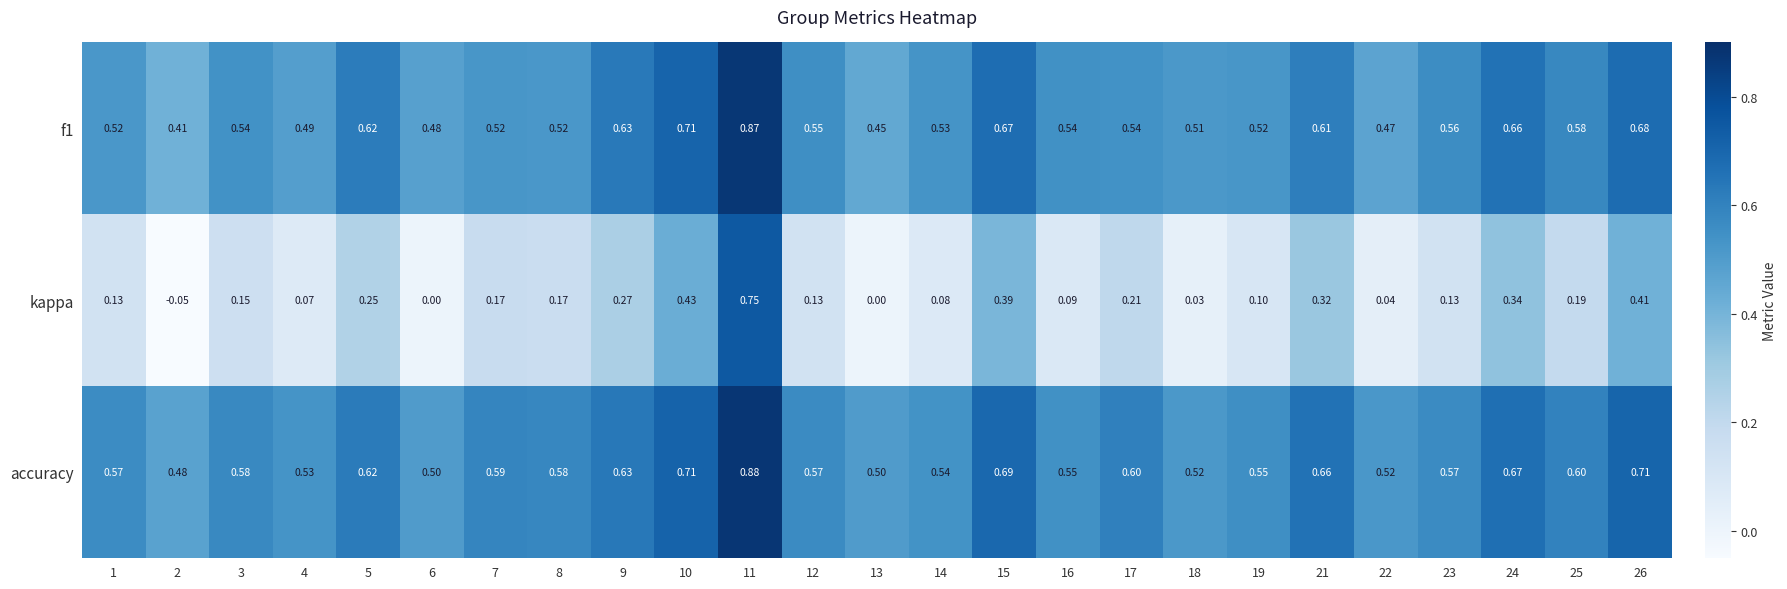

How many data points does each series have?

25